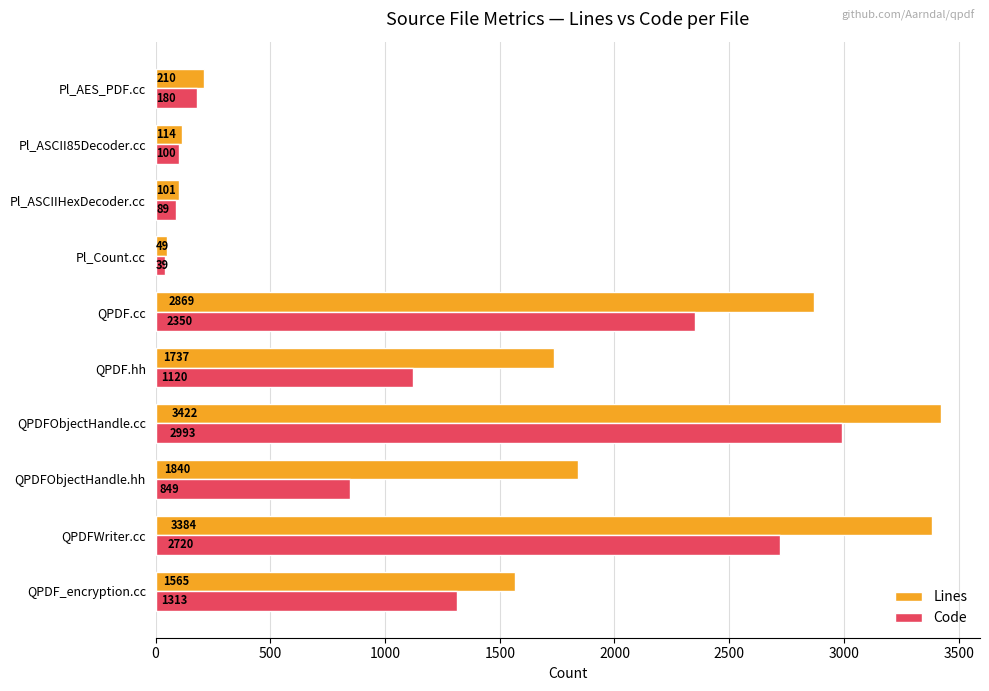

What are all the series names shown in the legend?

Lines, Code